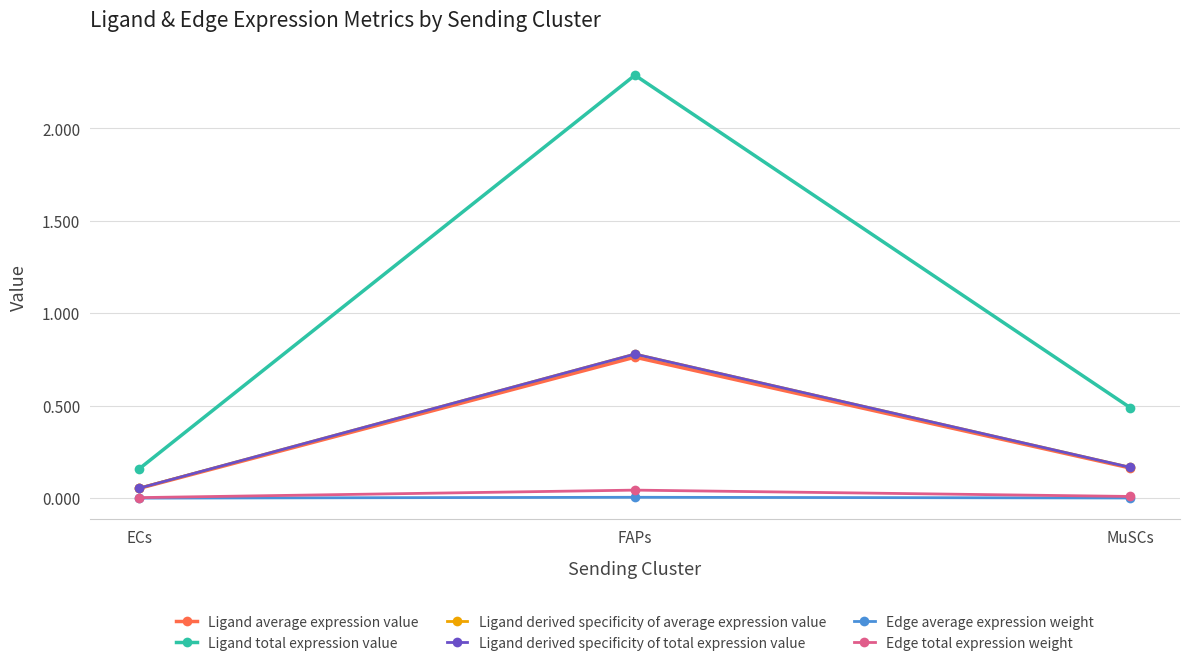

Rank the series by their maximum value, from highest to lowest.

Ligand total expression value, Ligand derived specificity of average expression value, Ligand derived specificity of total expression value, Ligand average expression value, Edge total expression weight, Edge average expression weight